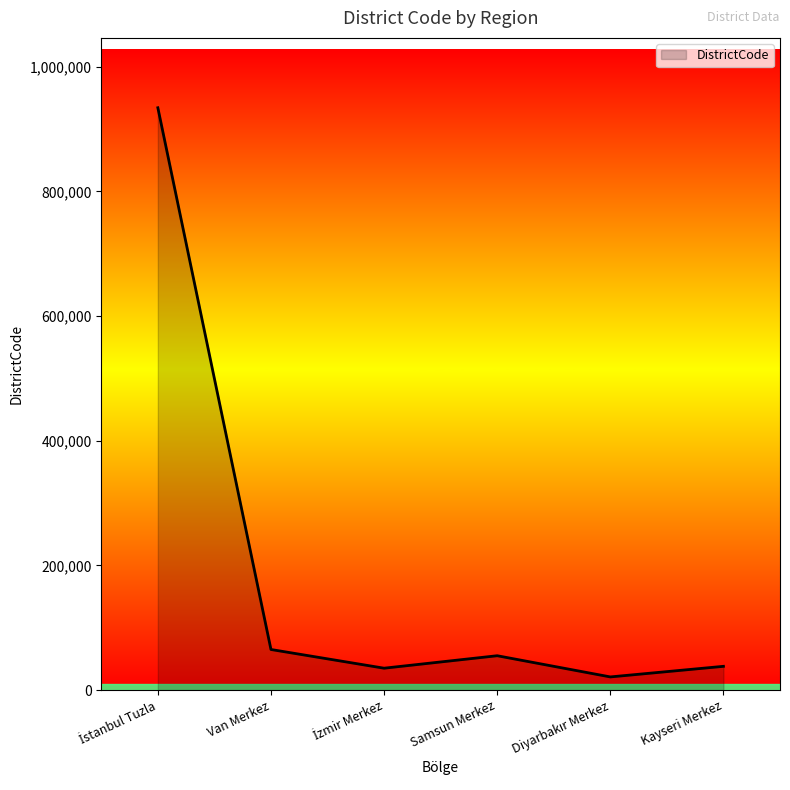

What is the difference between the maximum and second lowest values?

899014